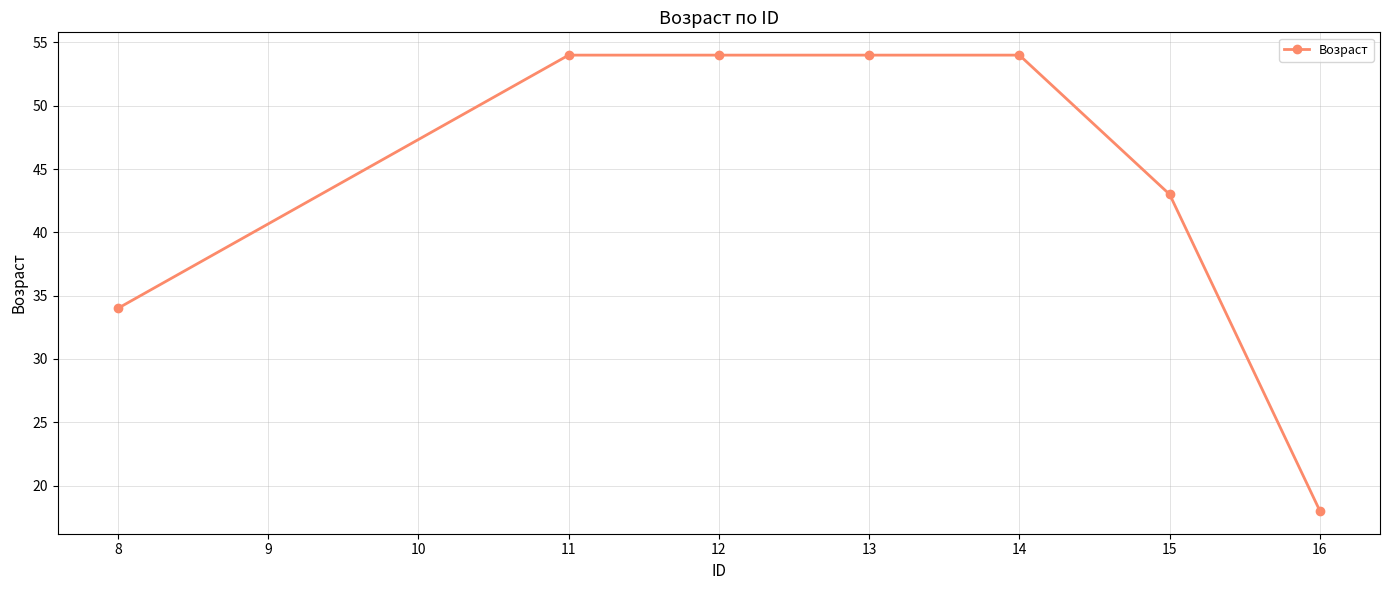

True or false: the data has more than 2 interior local peaks.

False